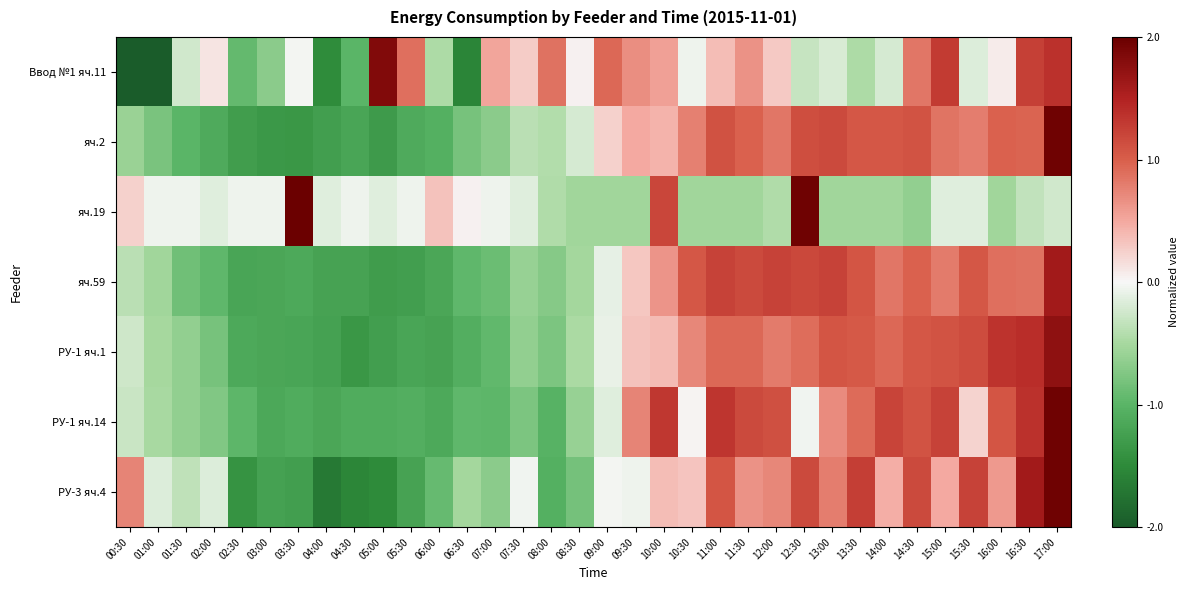

What is the spread (max minus min) of values at 05:30?

2.1